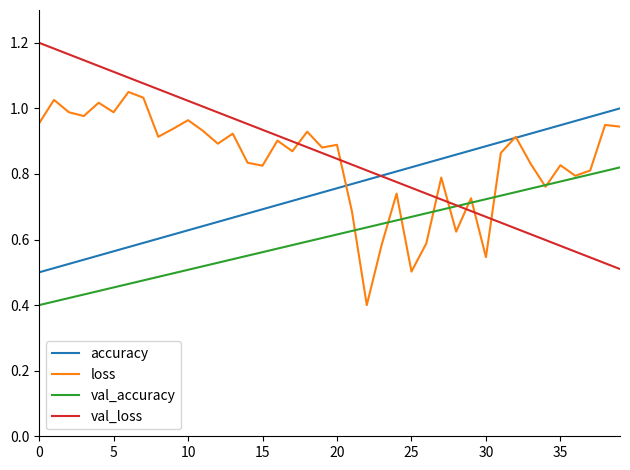

True or false: accuracy and val_accuracy cross at least once.

False